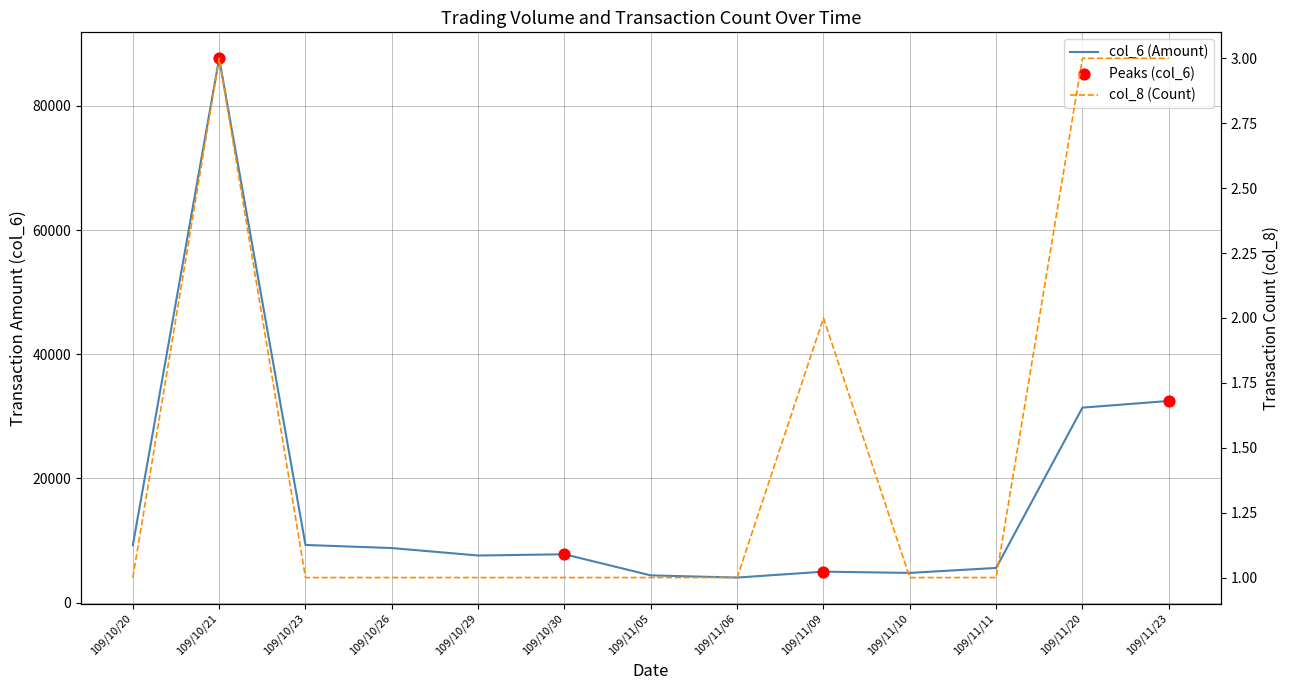

At which category is the sum across all series the highest?

109/10/21